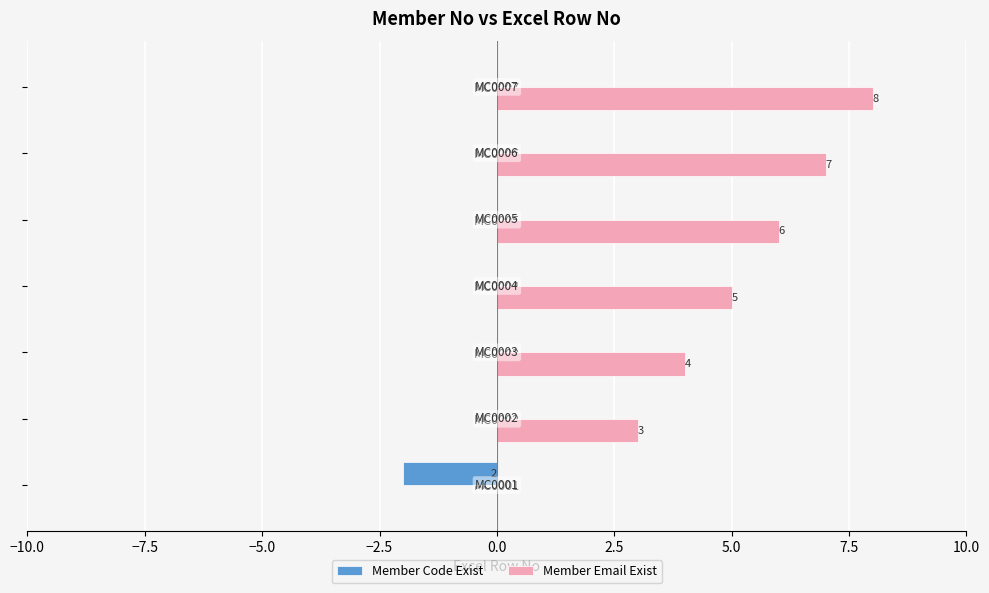

True or false: Member Code Exist has a value of -3 at MC0001.

False